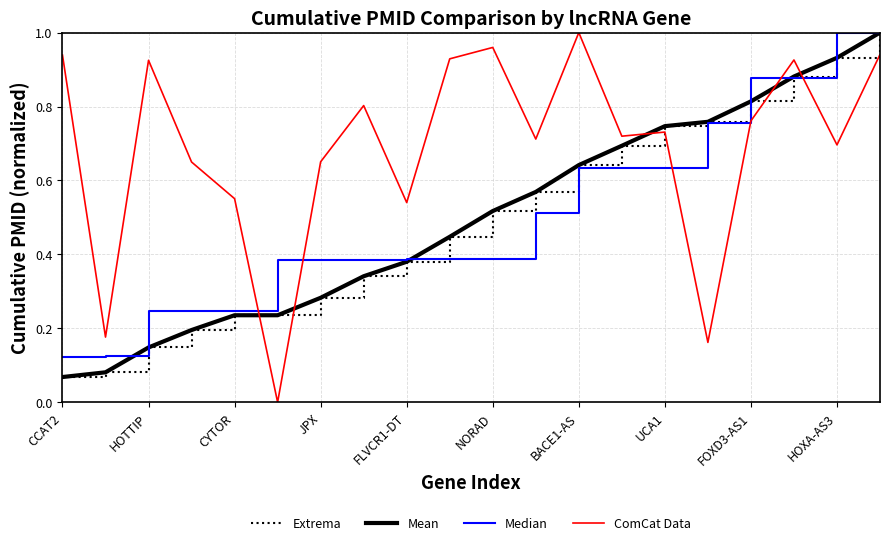

What is the difference between the maximum and minimum values?

1.0